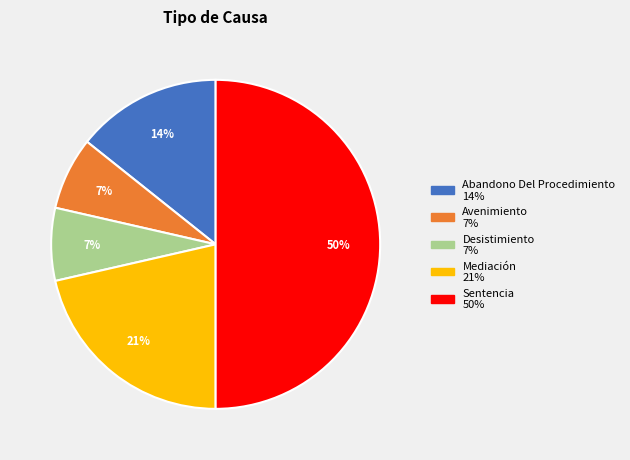

Does Desistimiento account for over 50% of the chart?

No